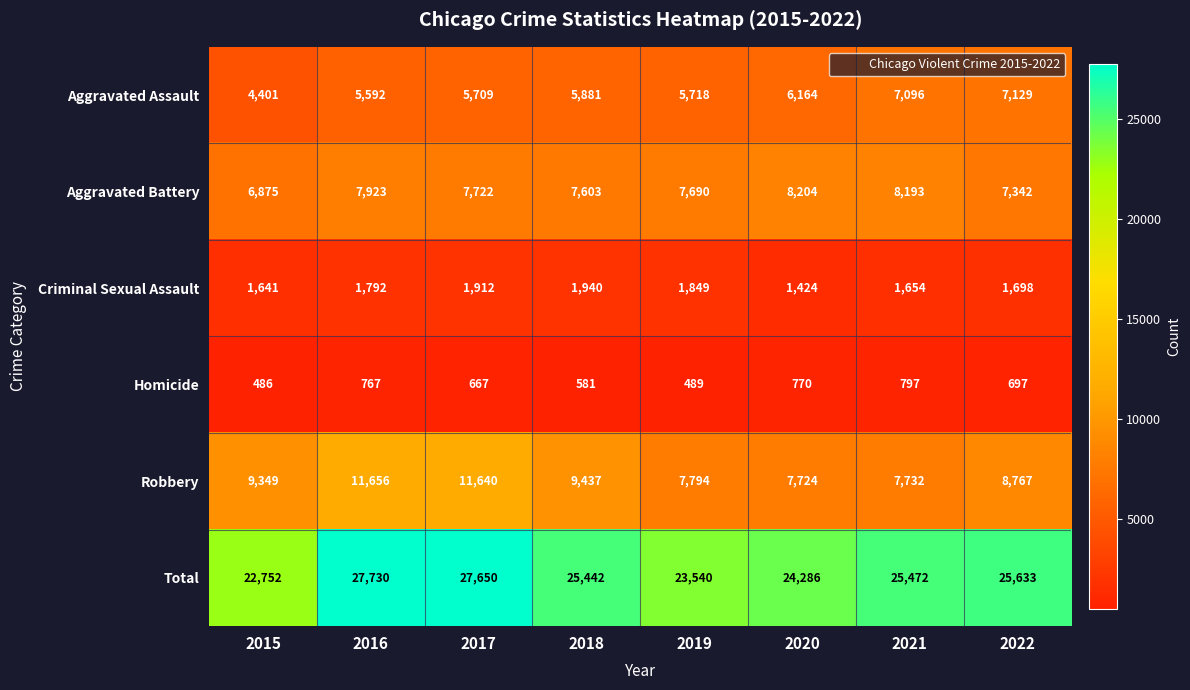

What is the difference between the highest and lowest values at 2019?

23051